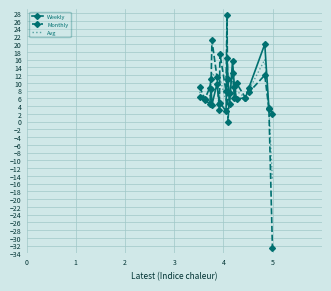

What is the greatest value displayed?

27.4